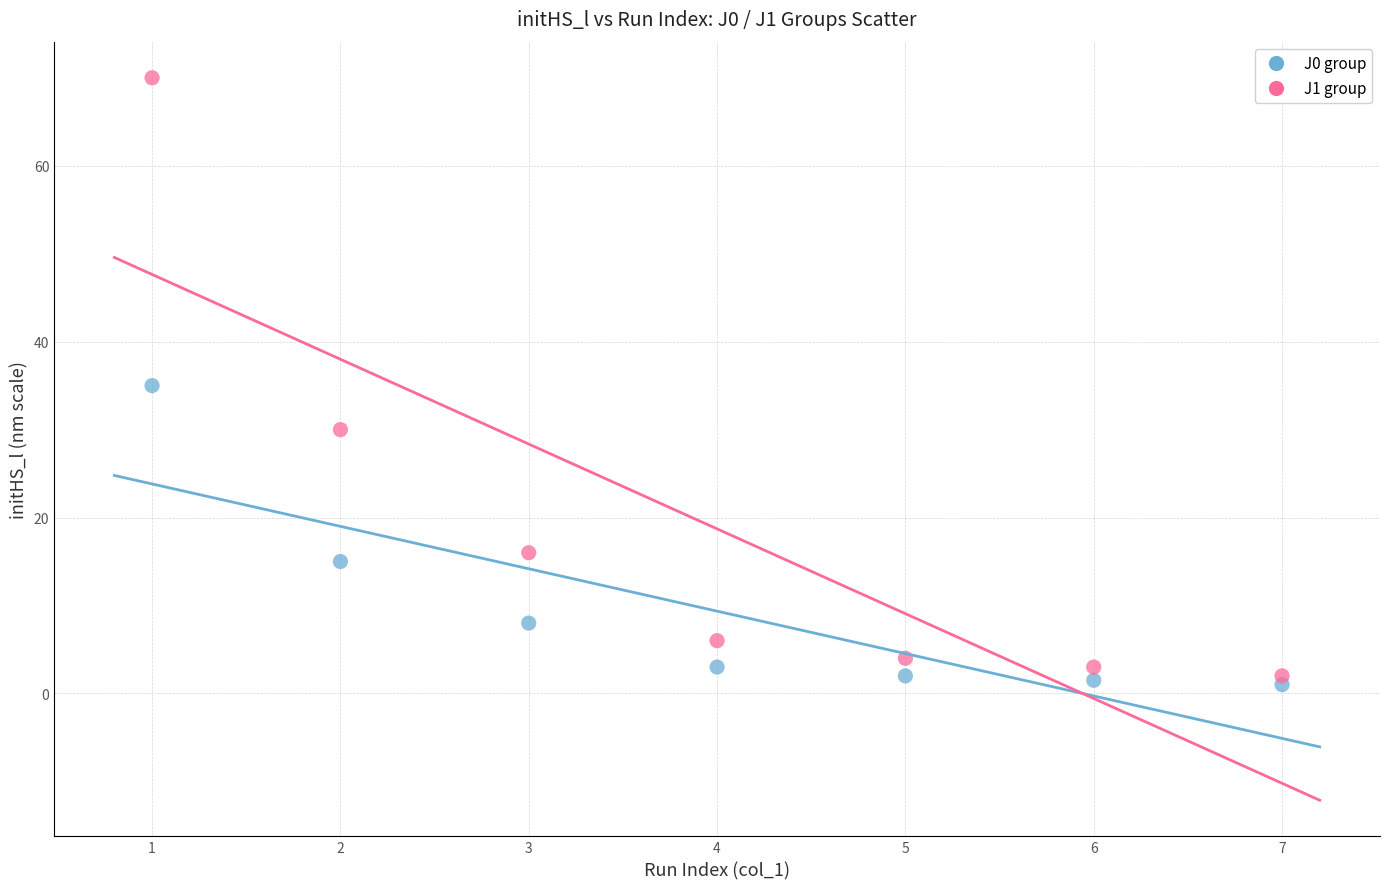

Across all data points, what is the range of Y values (max minus min)?

69.0